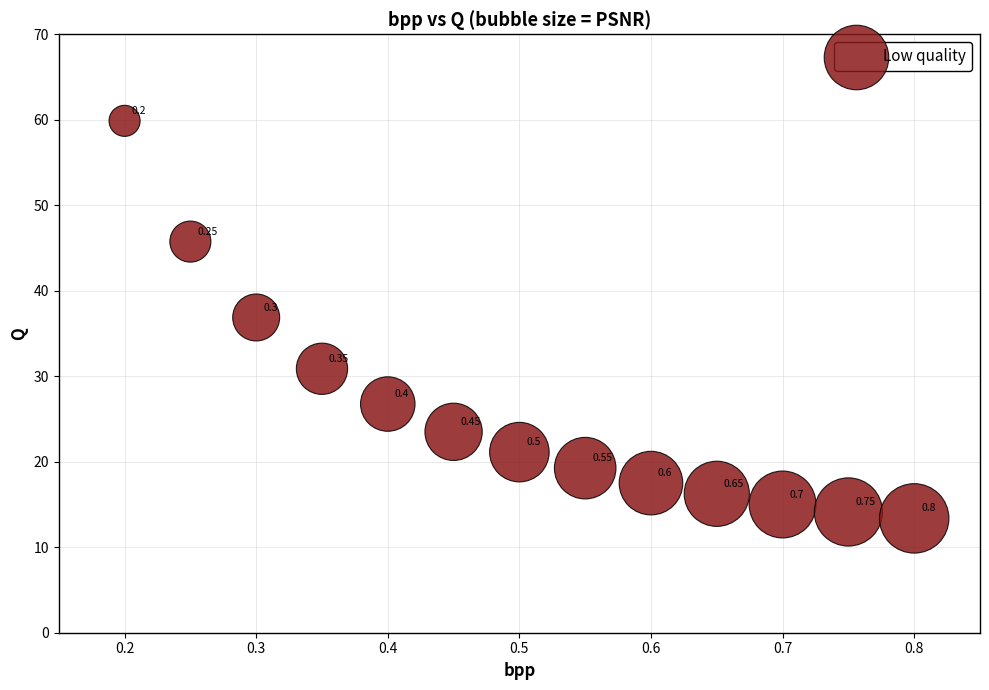

What is the range of X values (max minus min)?

0.6